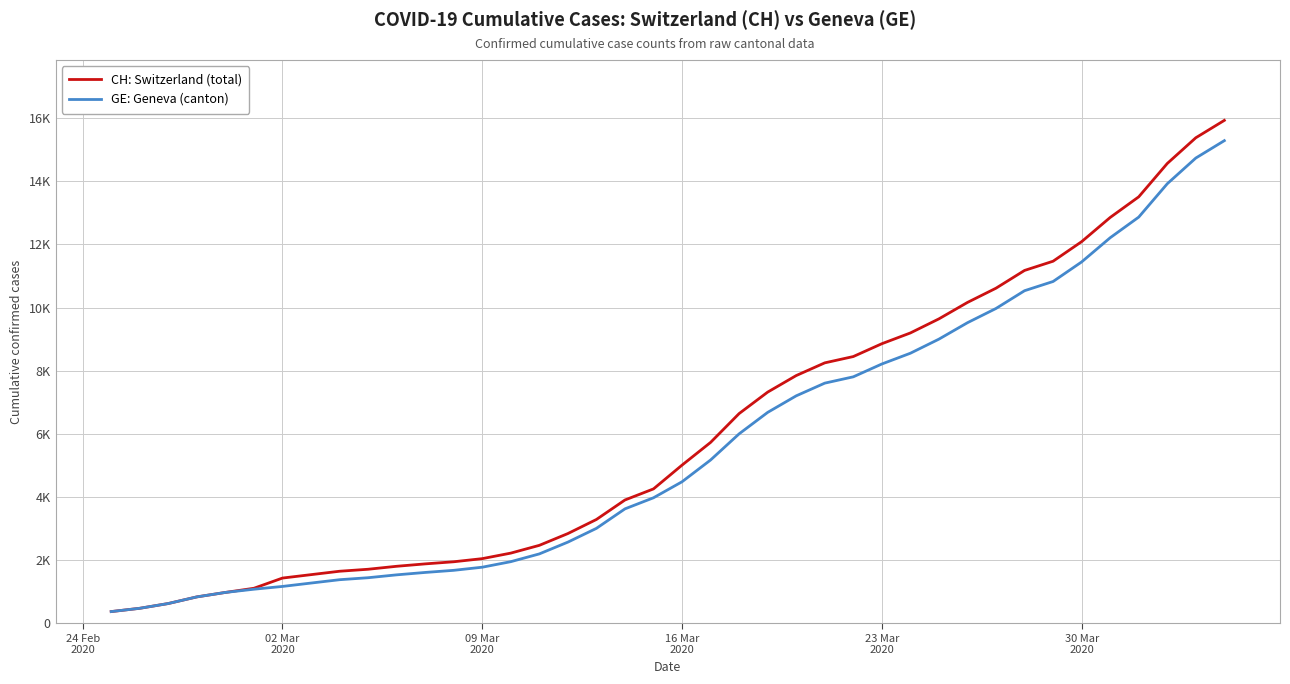

What is the difference between the second highest and minimum values in the GE: Geneva (canton) series?

14358